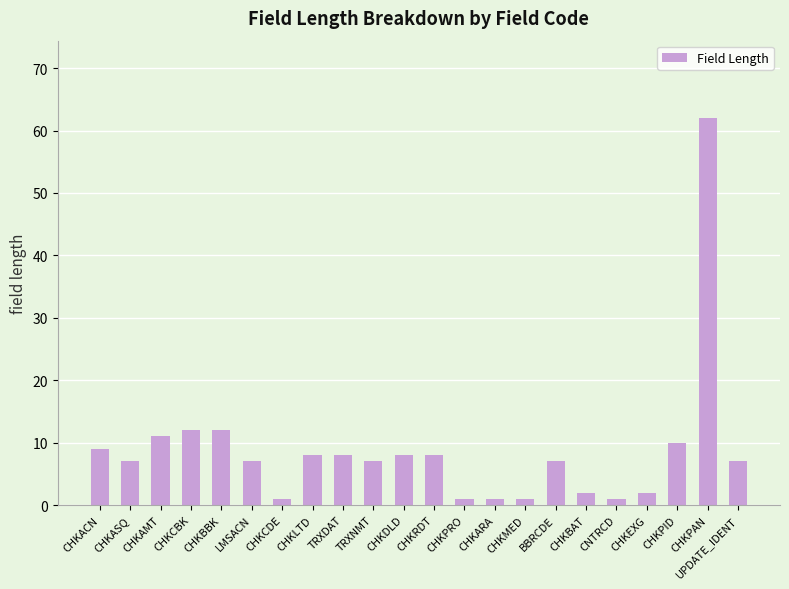

Reading left to right, list all the values displayed in this chart.

9	7	11	12	12	7	1	8	8	7	8	8	1	1	1	7	2	1	2	10	62	7